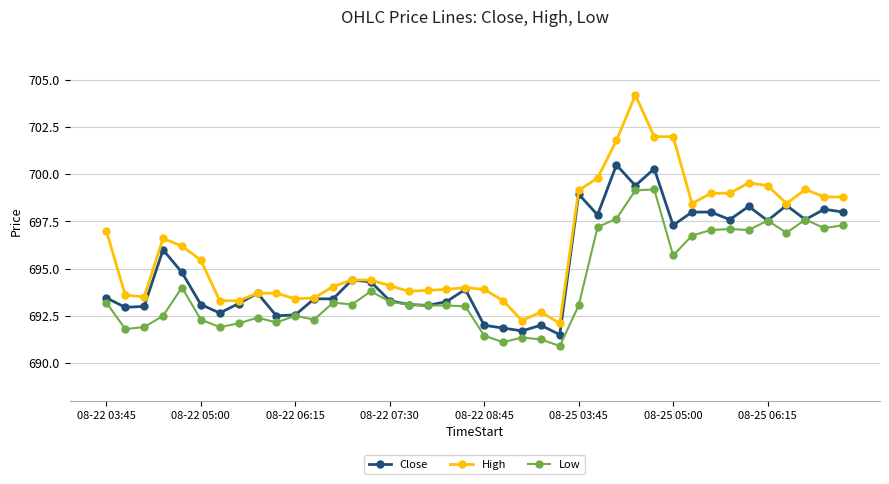

Which series has the largest total across all categories?

High